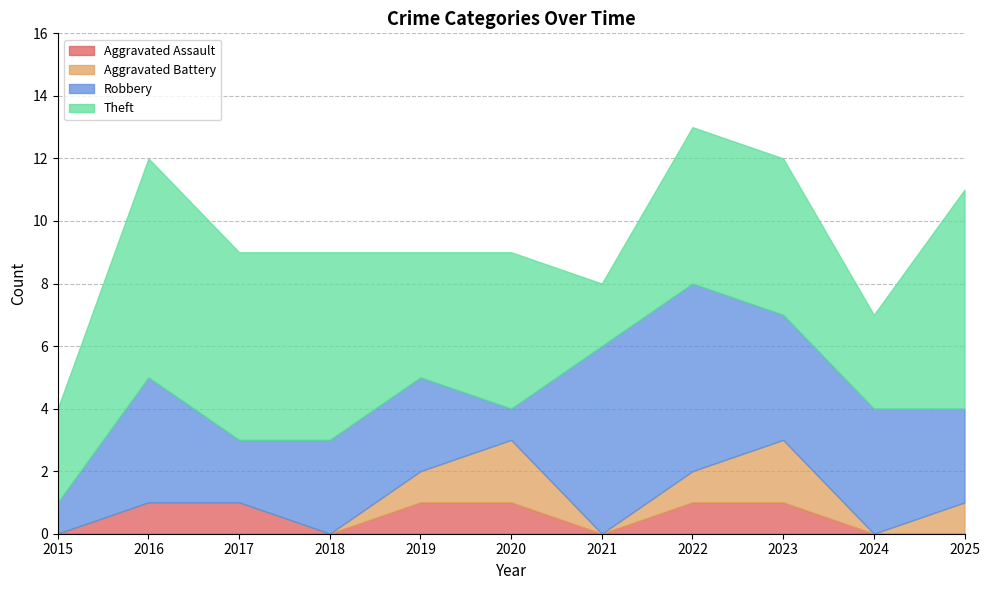

Where is the first local minimum for Robbery?

2017